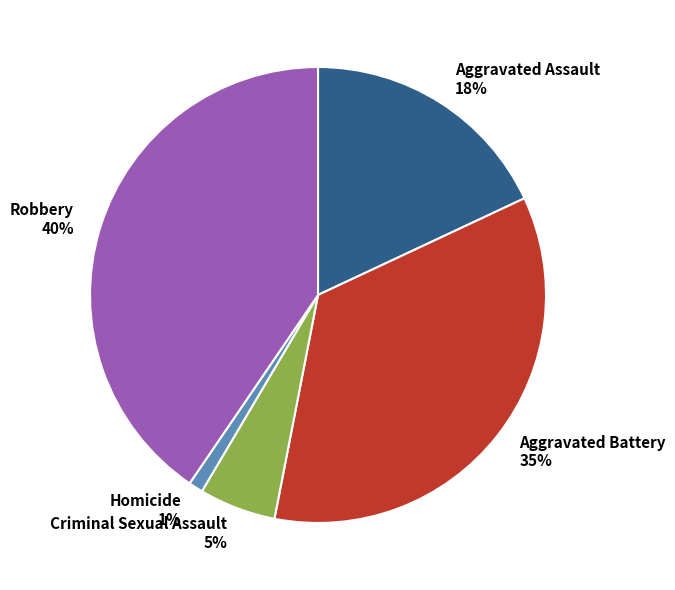

Is it true that Aggravated Assault is 32% of the pie?

False